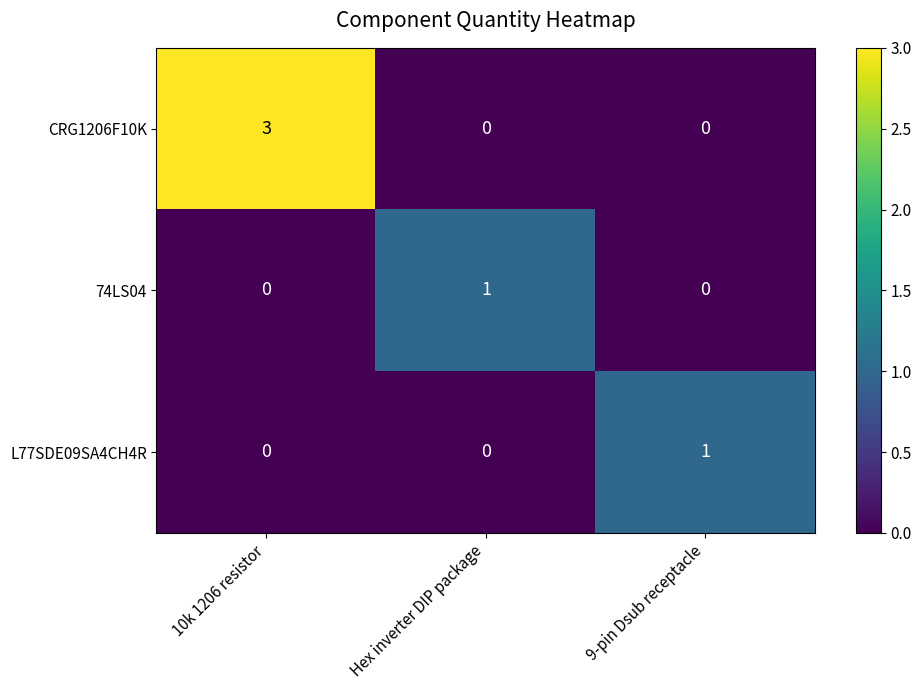

At which category does the chart reach its peak across all series?

10k 1206 resistor